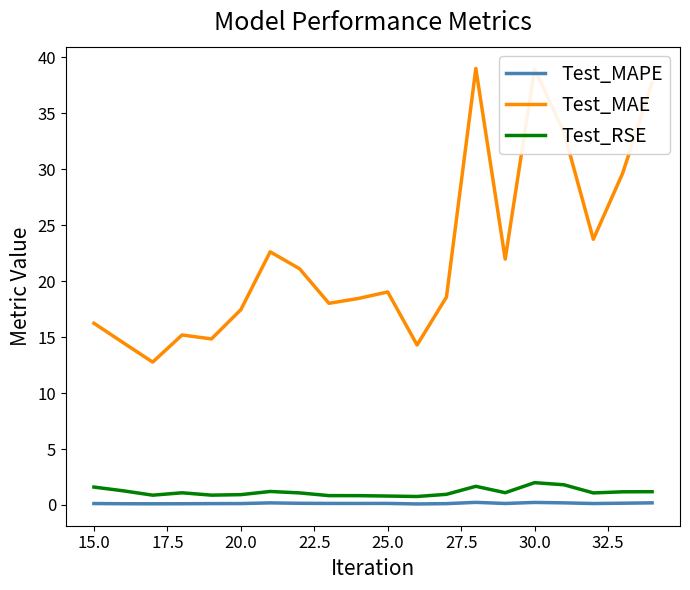

What is the highest value of the Test_MAE series?

39.0